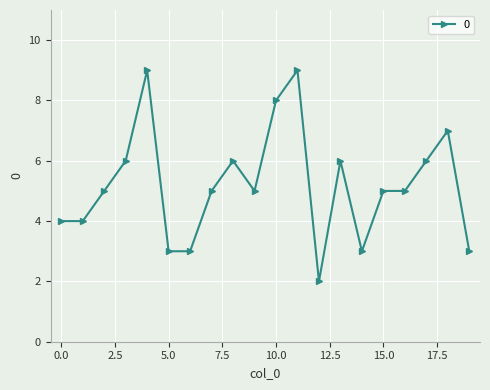

What is the maximum value shown in the chart?

9